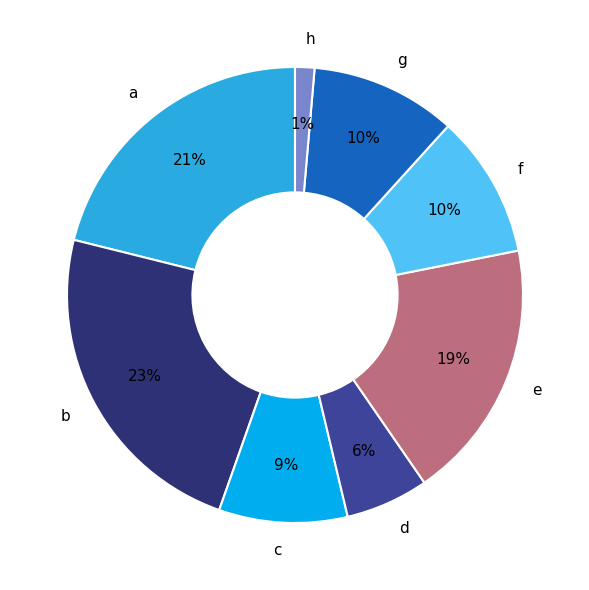

To the nearest percent, what is the difference between the largest and smallest slice percentages?

22%